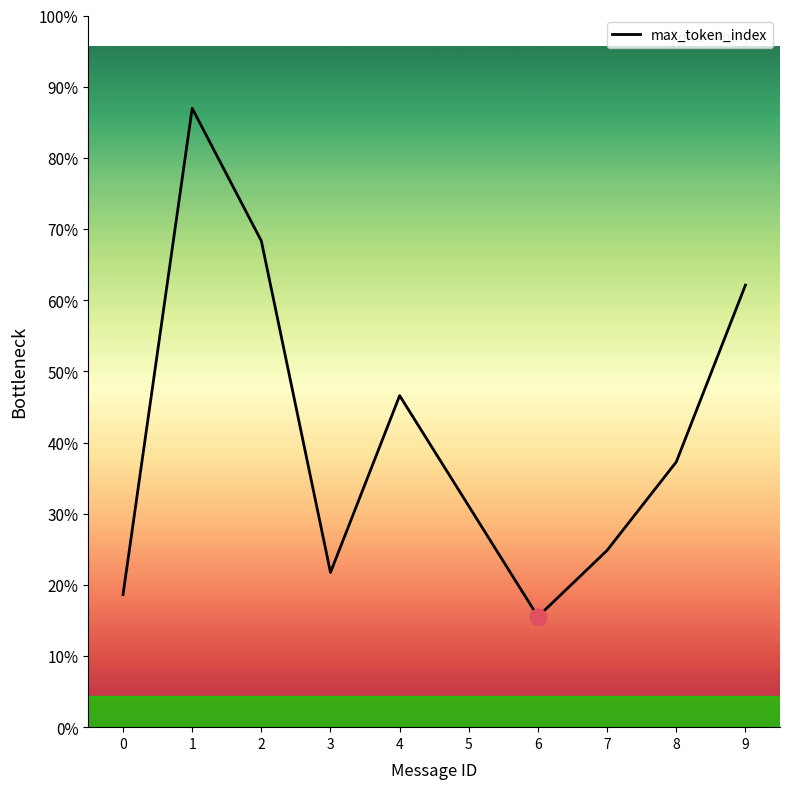

Is this an area chart (filled region under the line)?

Yes